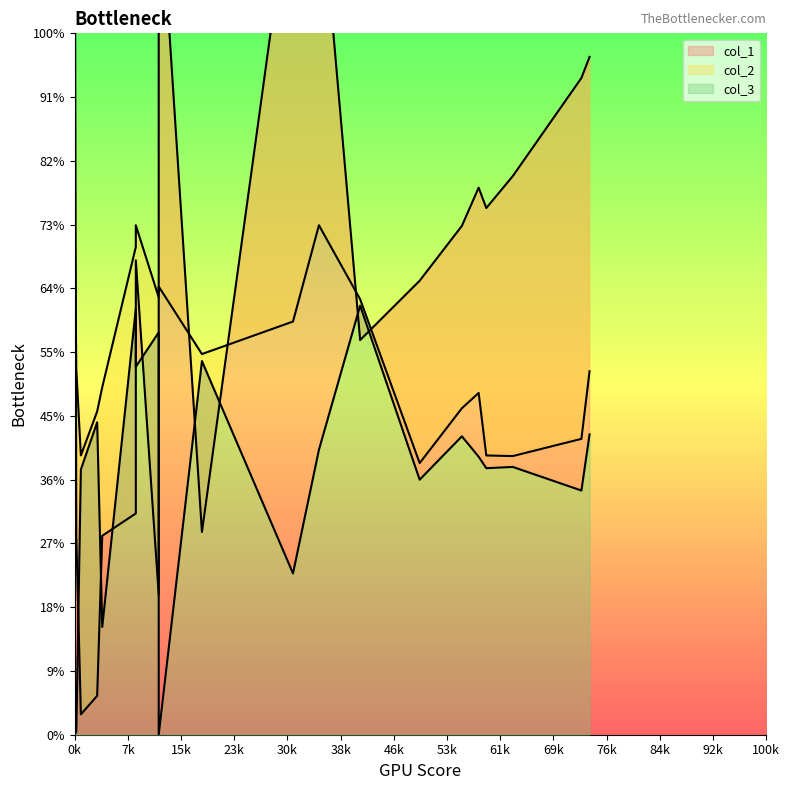

At which category is the sum across all series the highest?

480